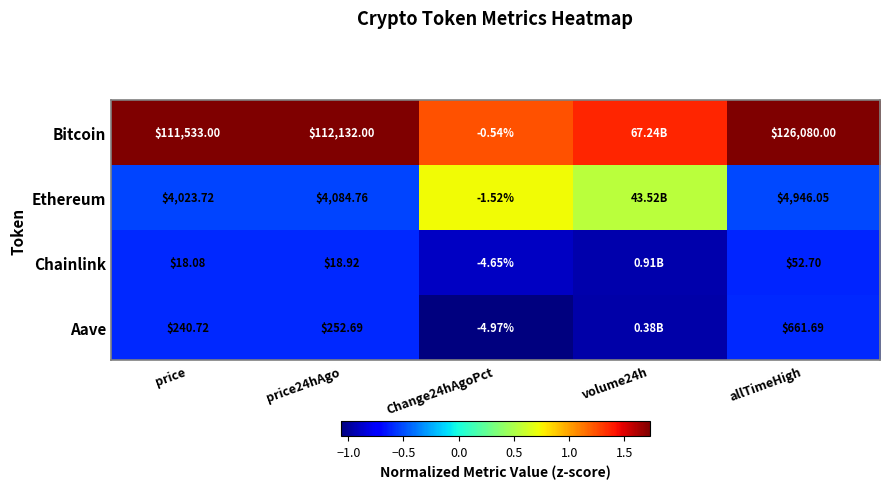

Between price and Change24hAgoPct, which series saw the biggest shift?

Bitcoin